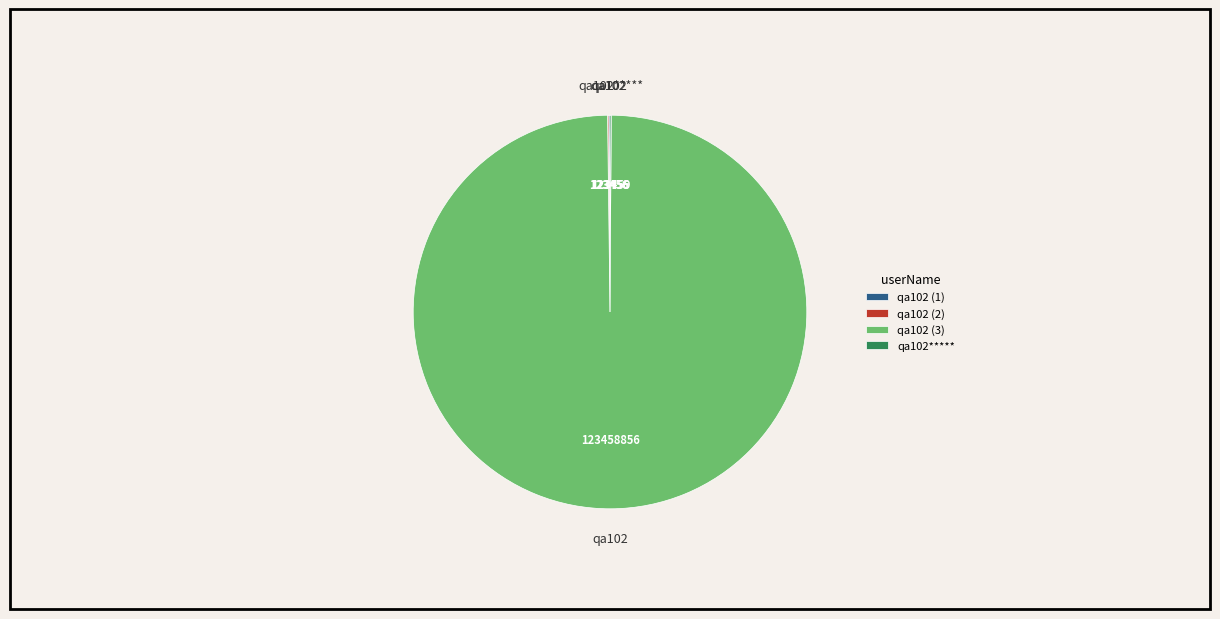

Which category has the biggest portion of the pie?

qa102 (3)